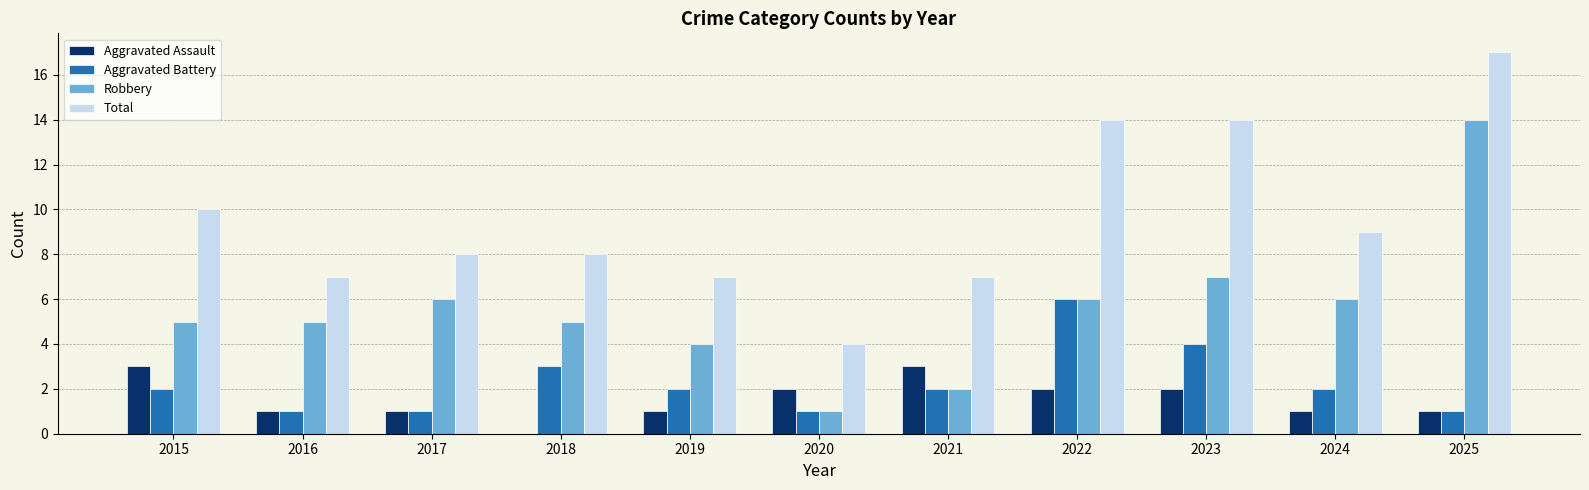

What is the sum of the Aggravated Battery values at 2016 and 2022?

7